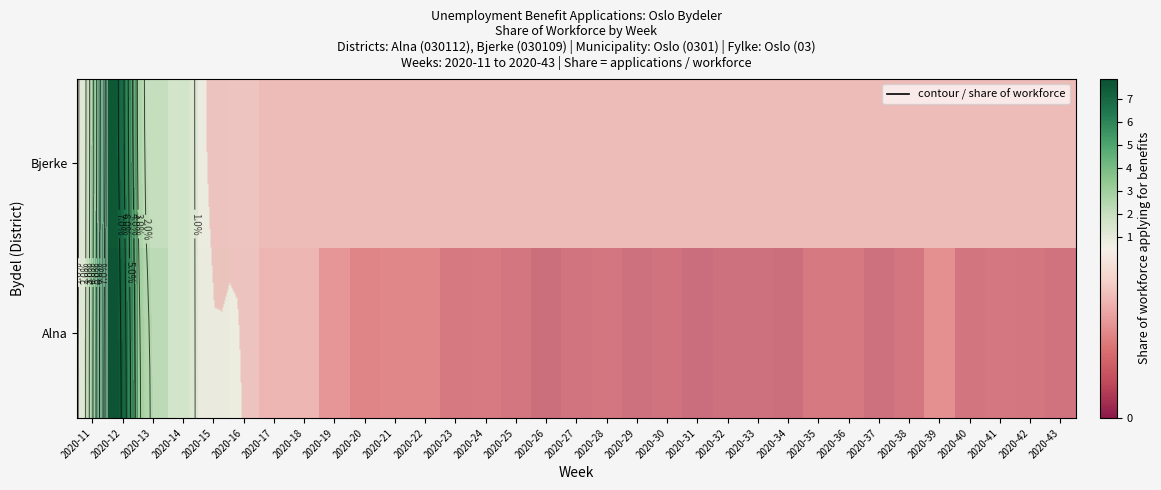

Count the number of data series in this chart.

2